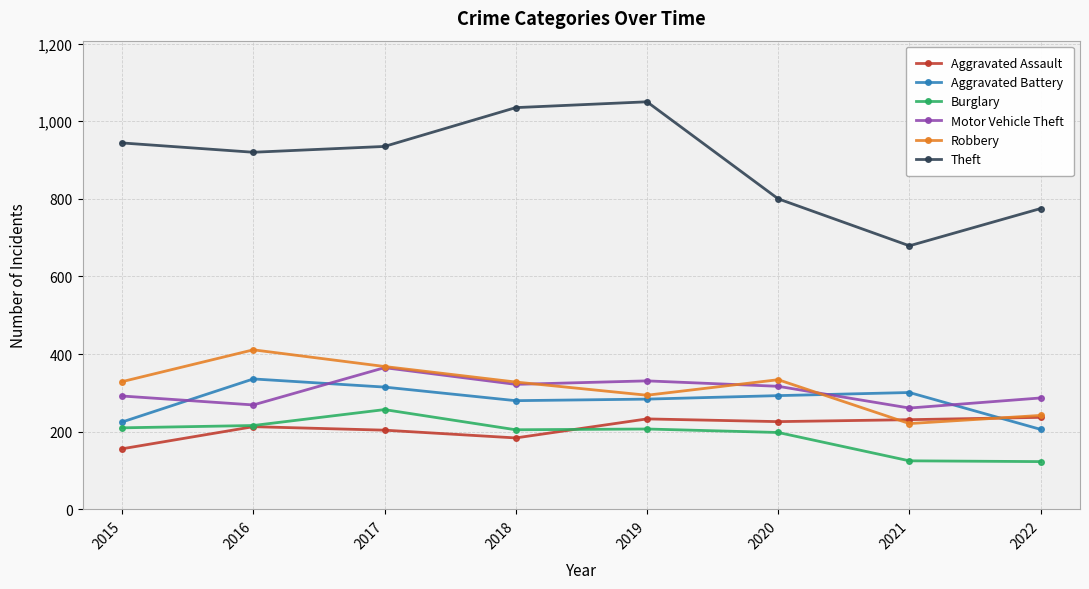

True or false: Theft and Robbery cross at least once.

False